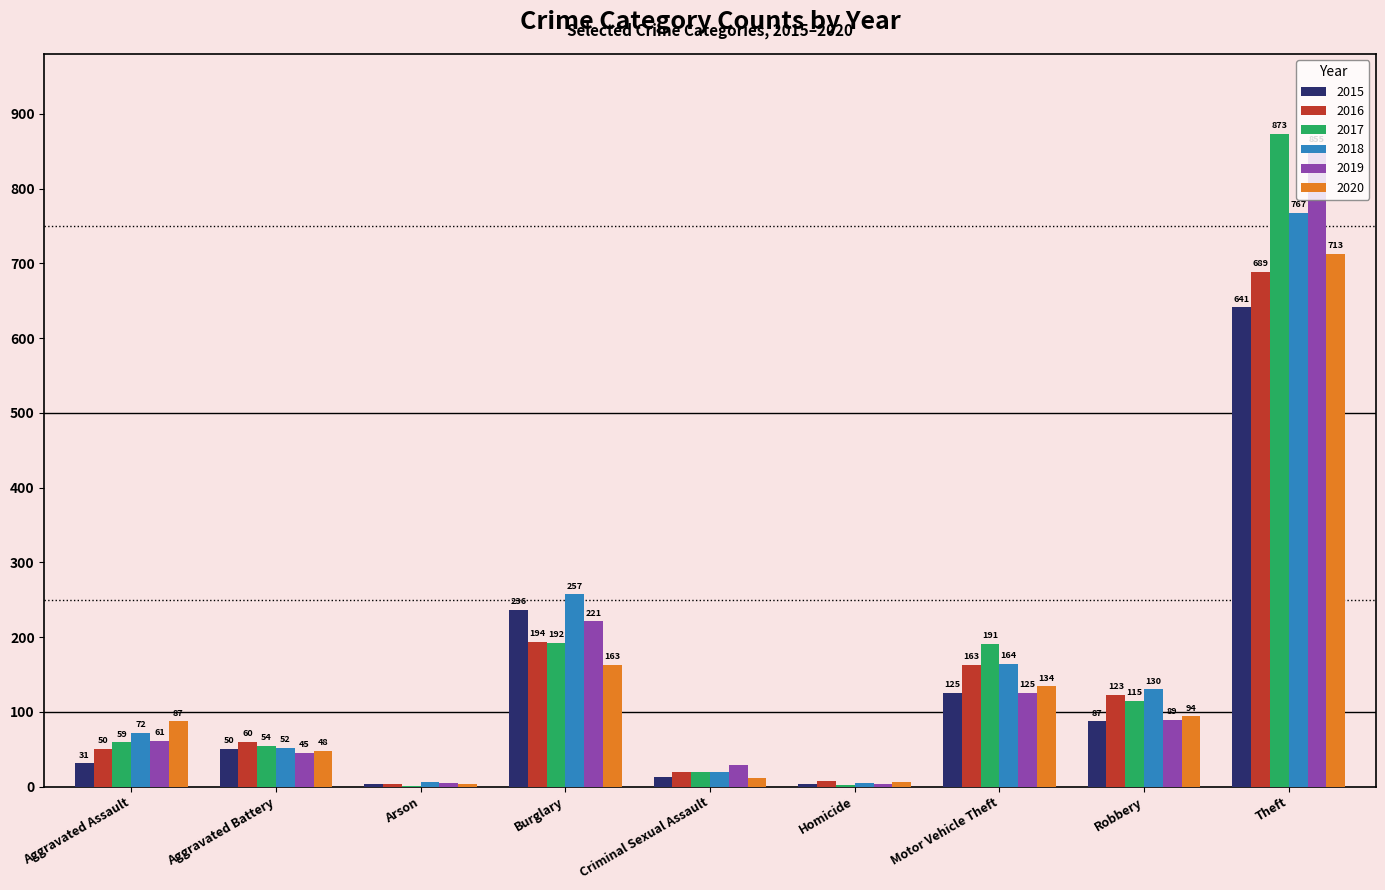

What is the sum of the 2019 values at Aggravated Assault and Aggravated Battery?

106